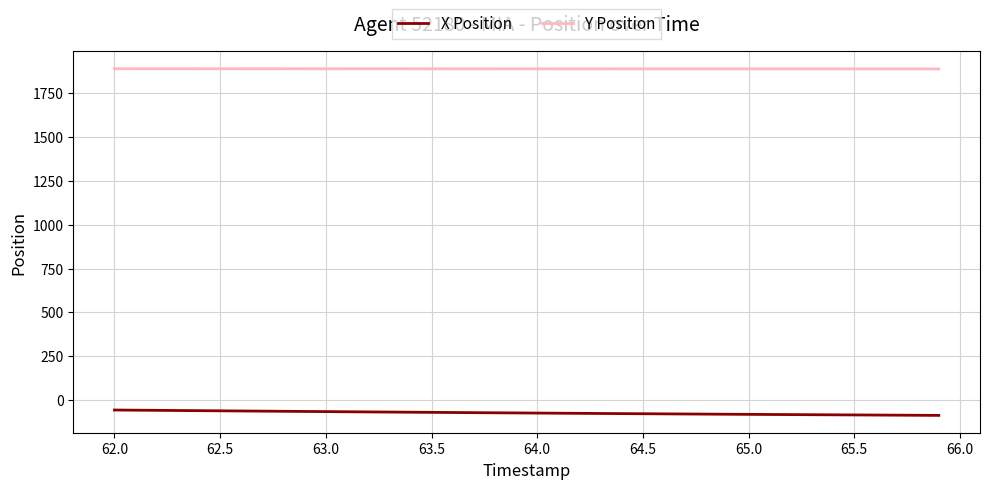

List the series in order of their overall mean, highest first.

Y Position, X Position